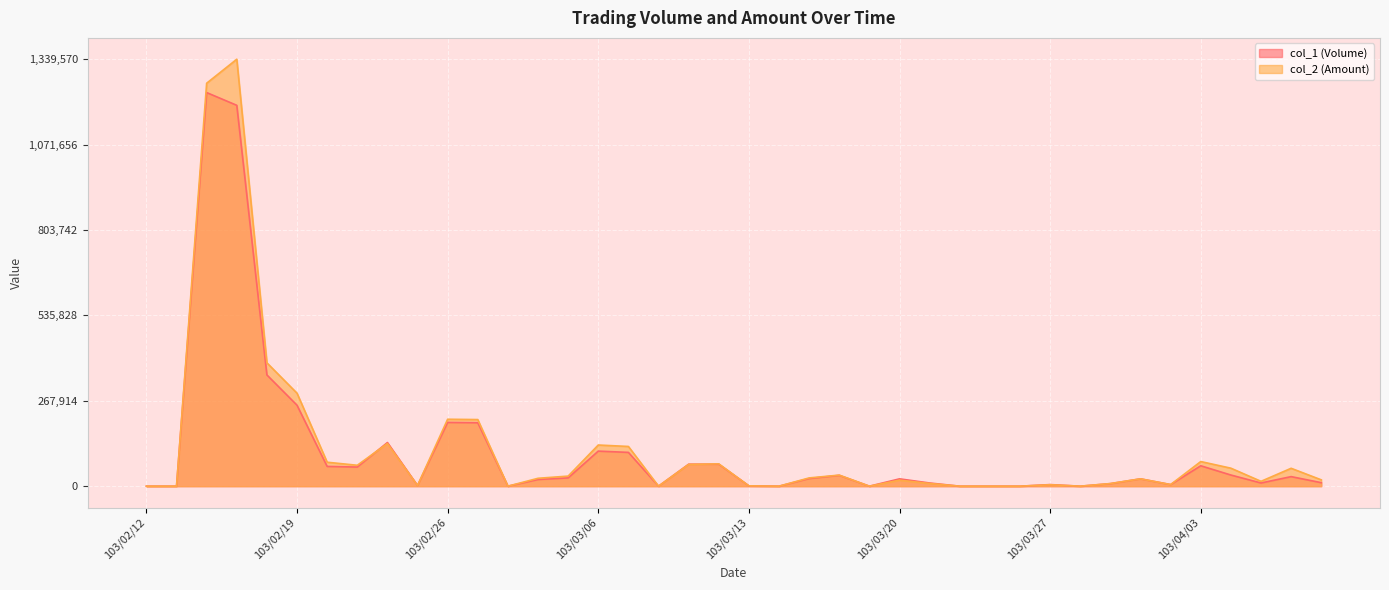

Between which two adjacent categories do col_2 (Amount) and col_1 (Volume) first intersect?

103/02/21 and 103/02/24